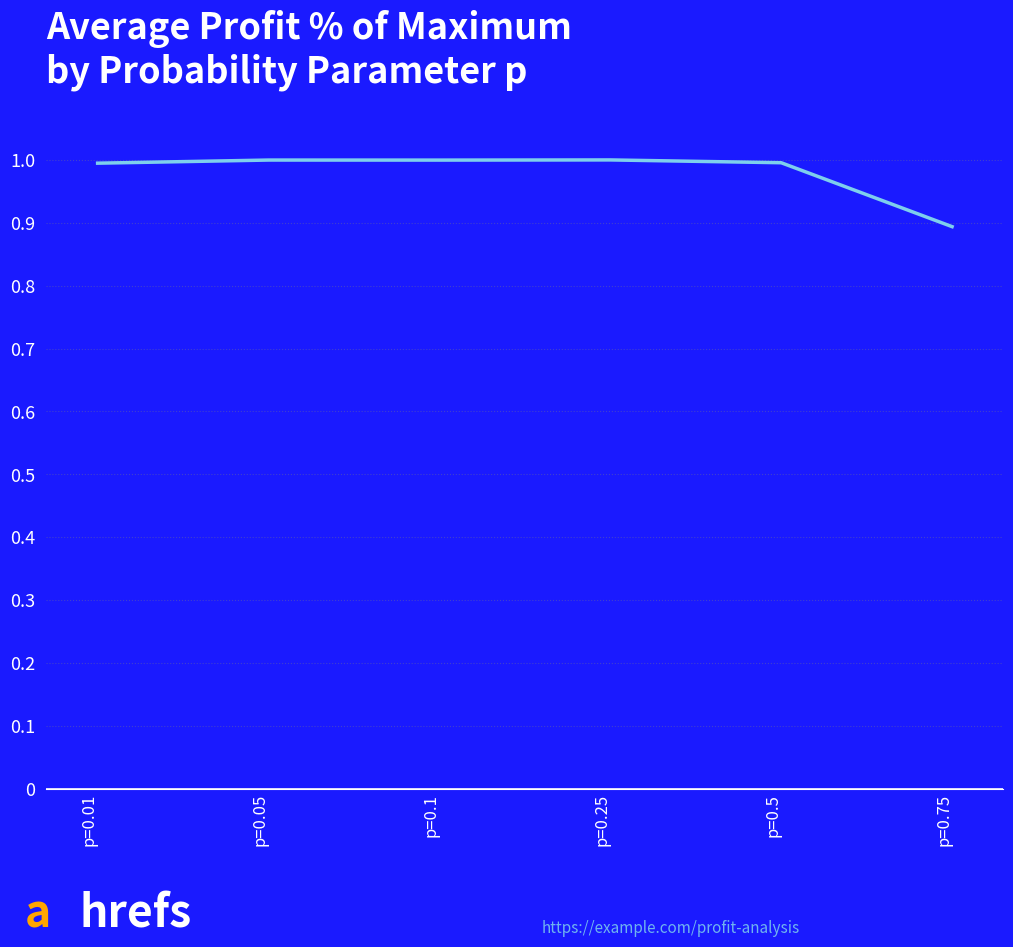

At which category does the chart reach its minimum across all series?

p=0.75